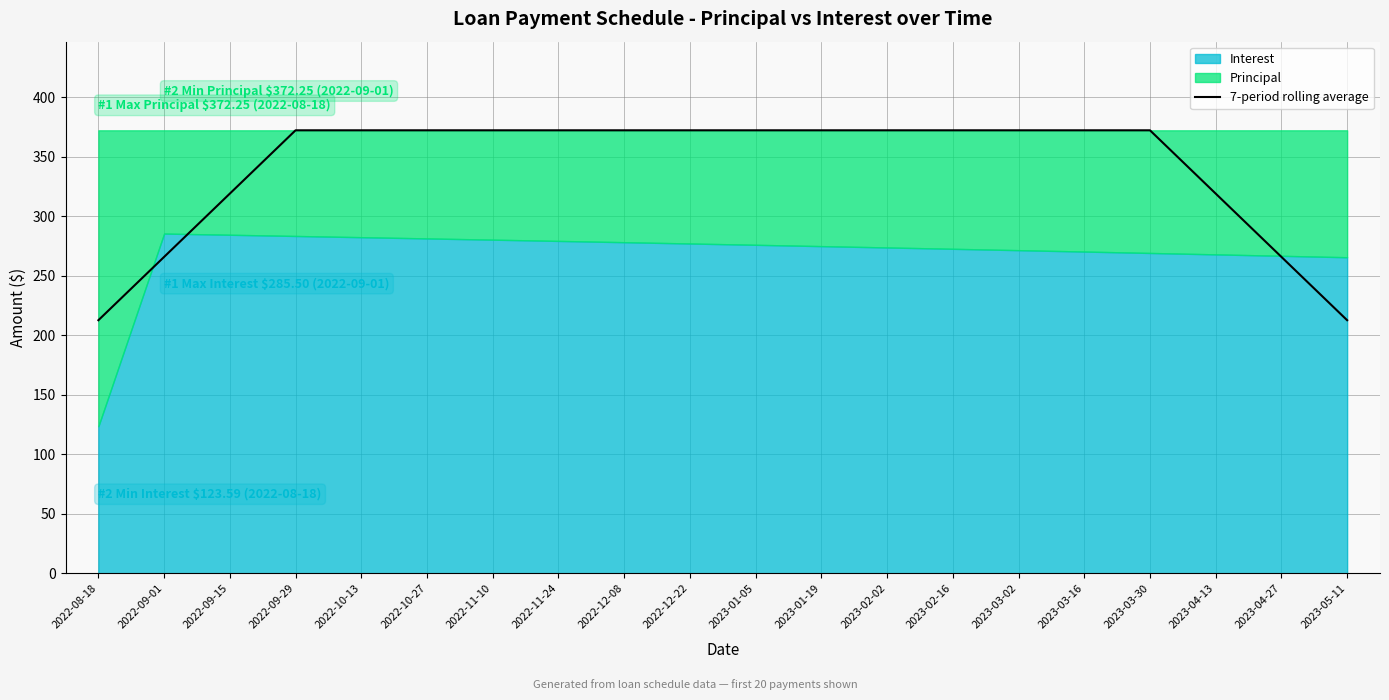

Which category has the lowest value across all series?

2022-08-18